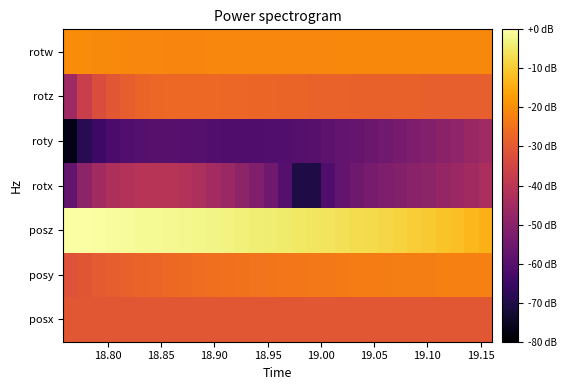

What is the minimum value shown in the chart?

-76.8